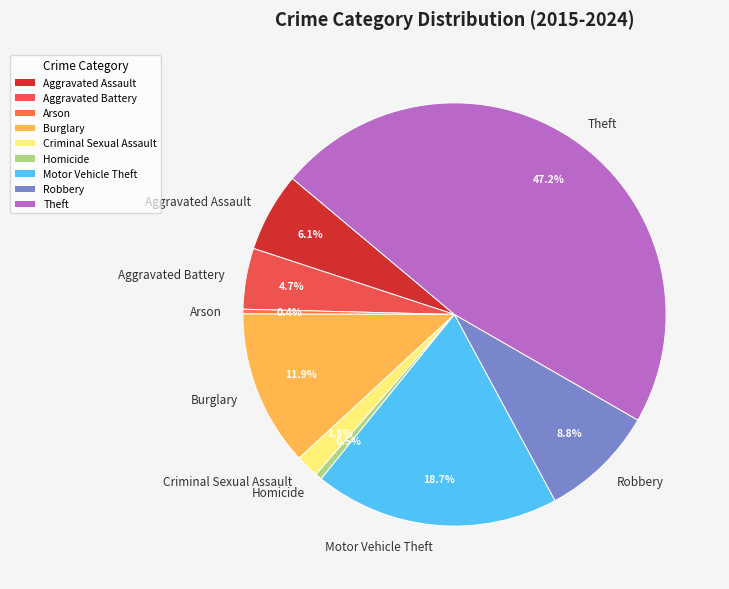

To the nearest percent, what is the difference between the largest and smallest slice percentages?

47%